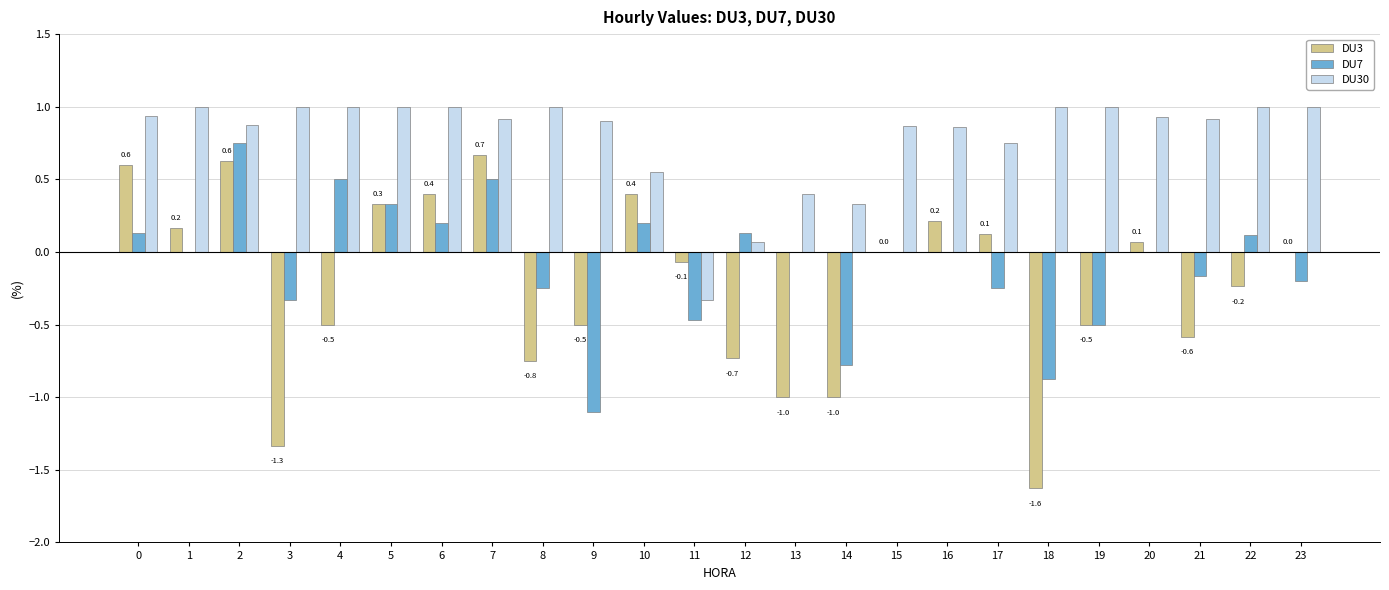

Between 2 and 15, which series saw the biggest shift?

DU7